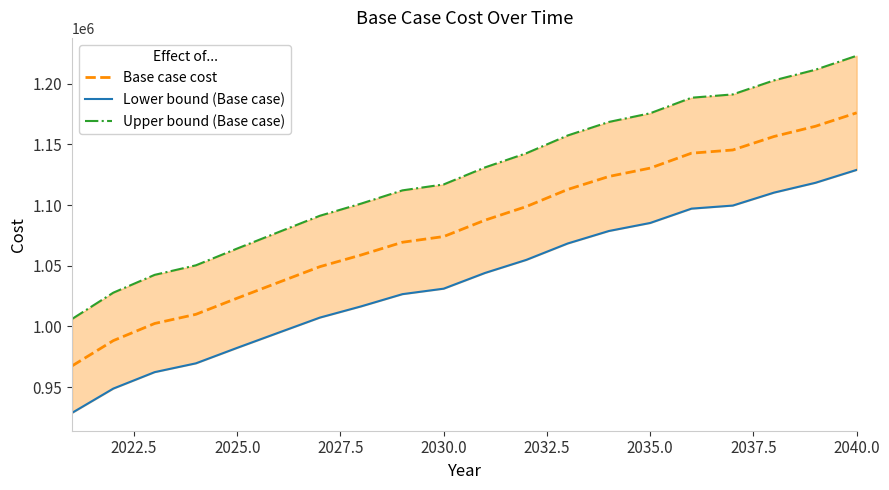

At how many categories does at least one series exceed 1207602?

2